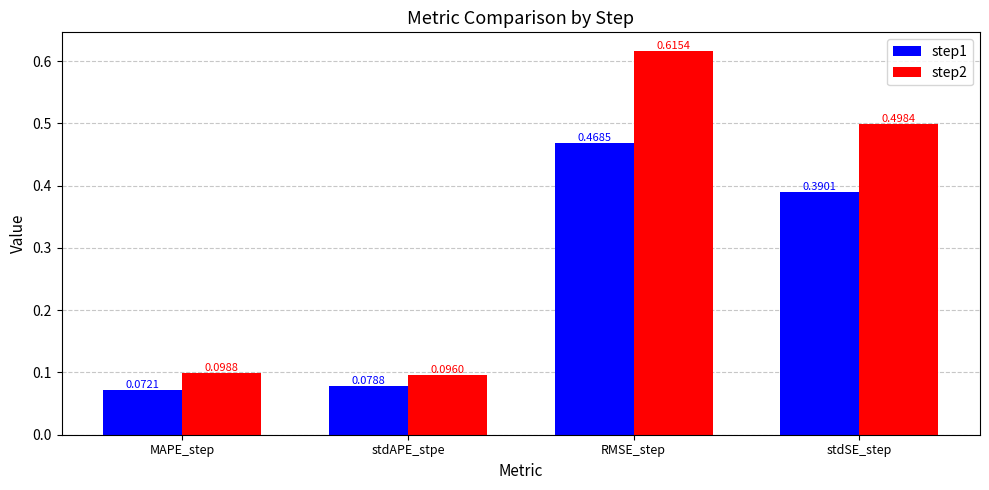

Does the chart contain any negative values?

No